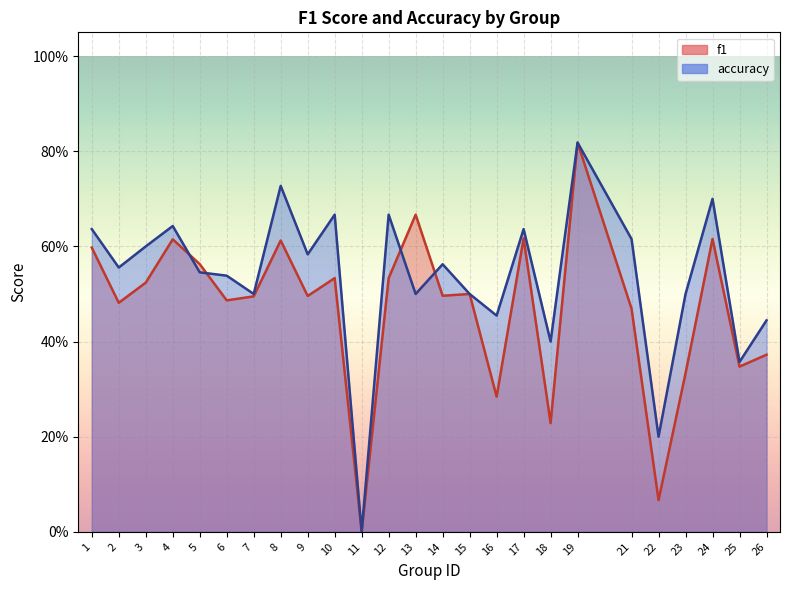

Rank the series at 21 from lowest to highest value.

f1, accuracy